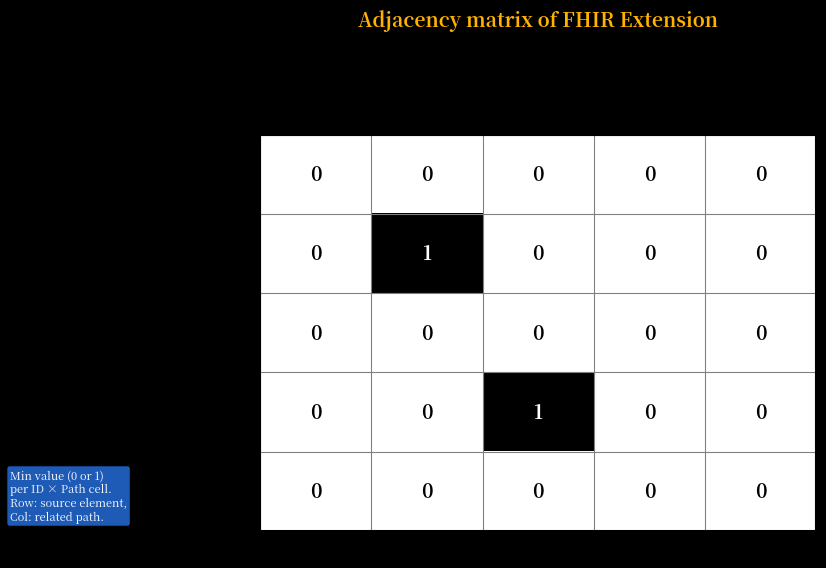

What is the difference between the highest and lowest values at Extension.extension?

1